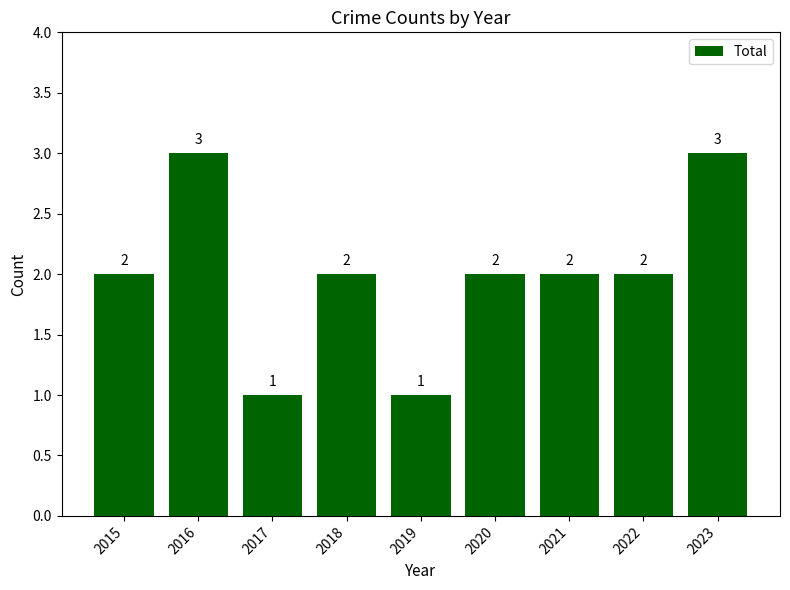

What is the change in value from 2017 to 2018?

+1